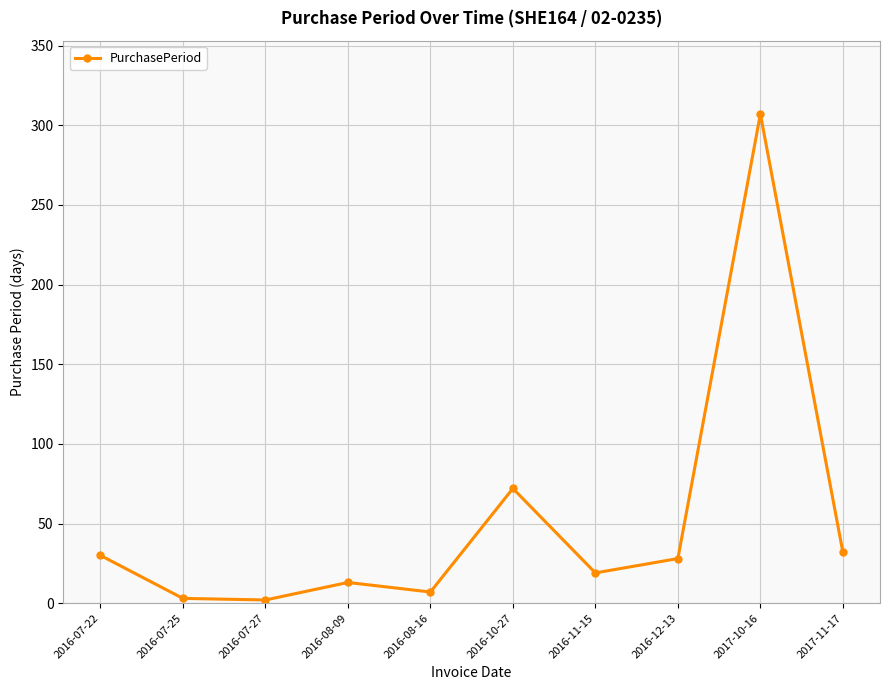

What is the difference between the second highest and minimum values?

70